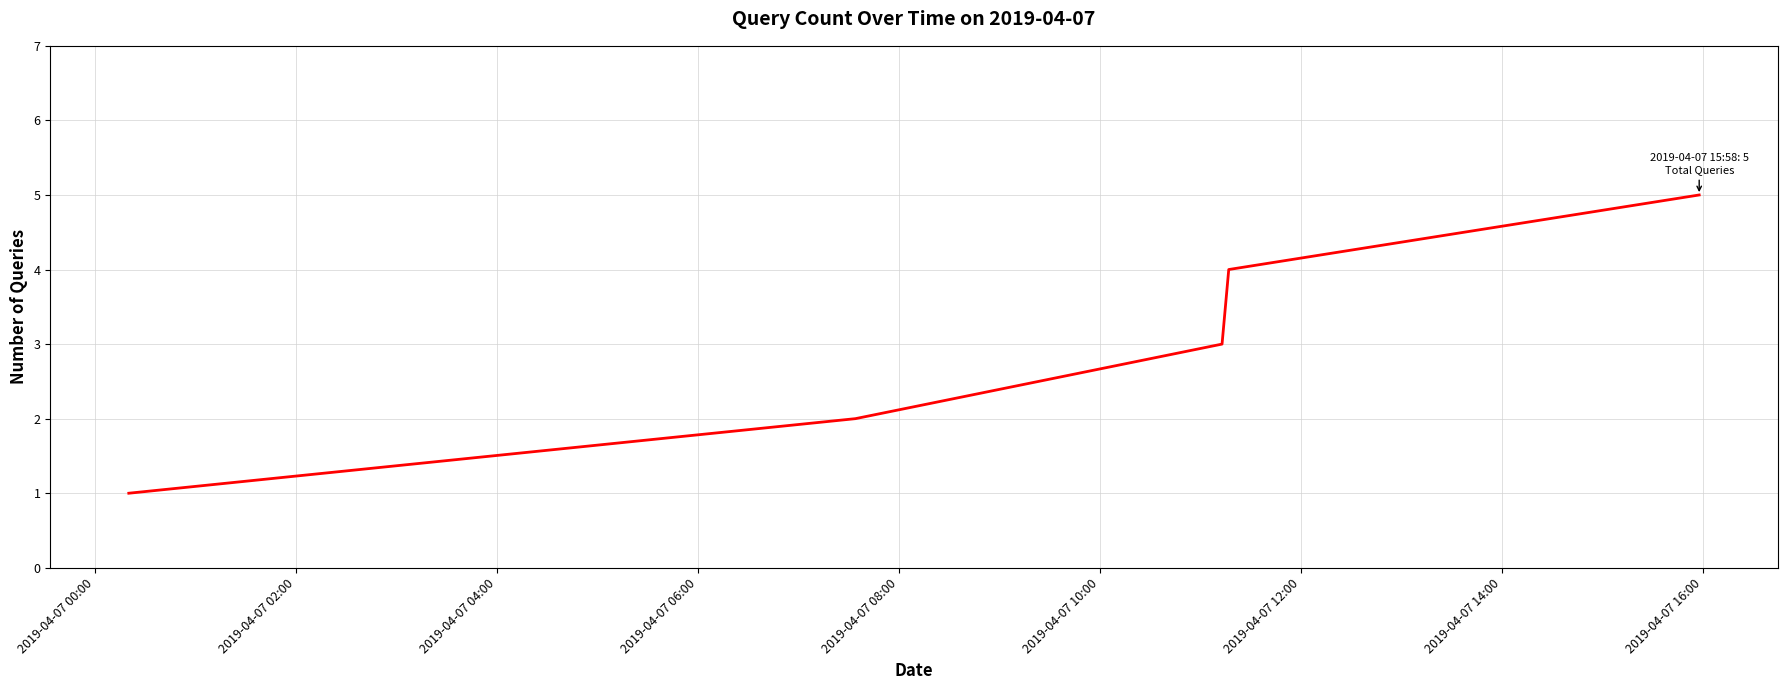

True or false: there are more than 1 points higher than both neighbors.

False